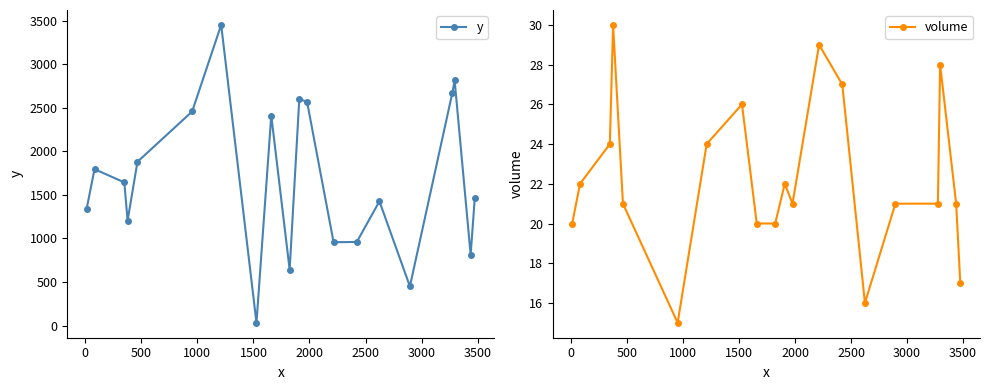

True or false: y has more than 0 points higher than both neighbors.

True